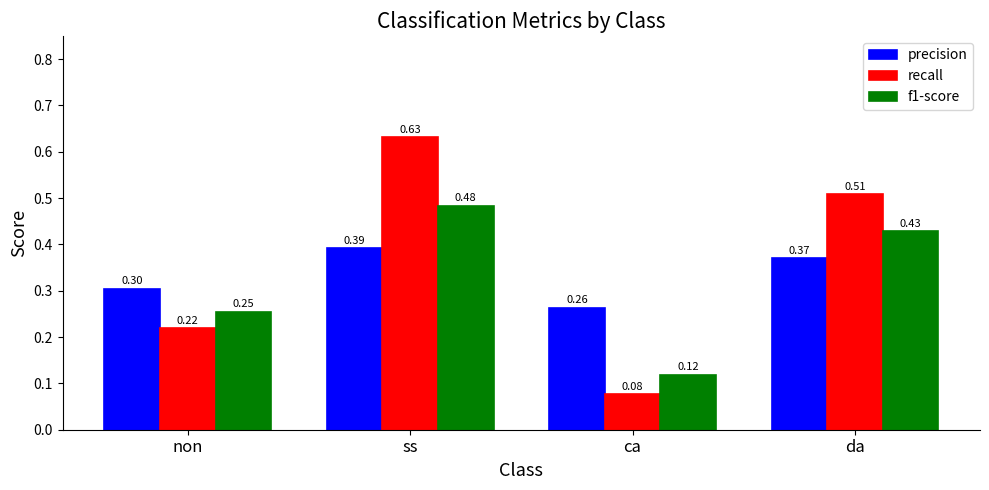

How many distinct data groups are displayed?

3